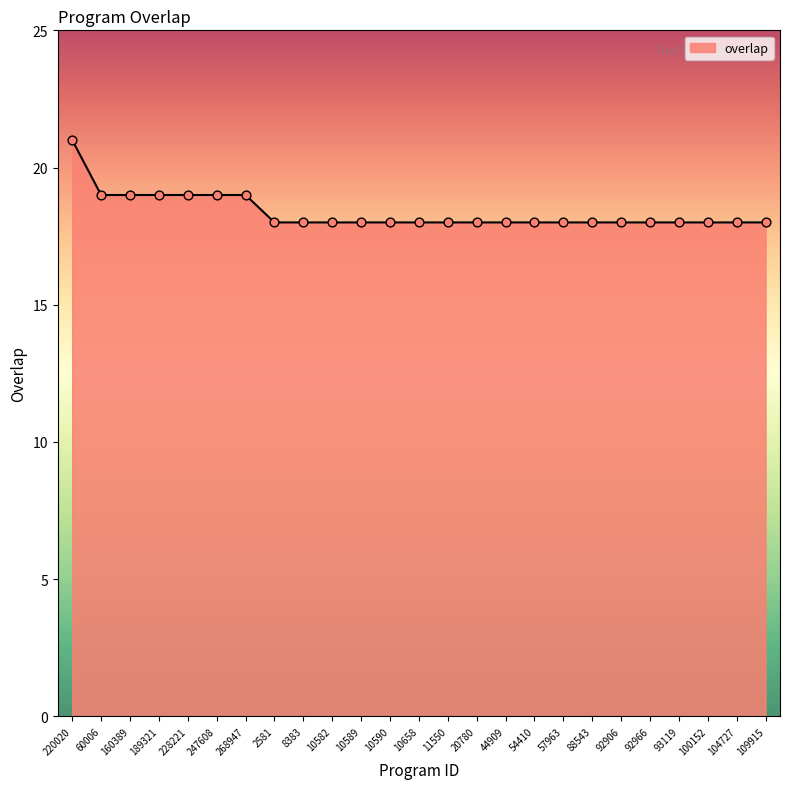

Approximately how many times larger is the value at 88543 compared to 2581?

1.0